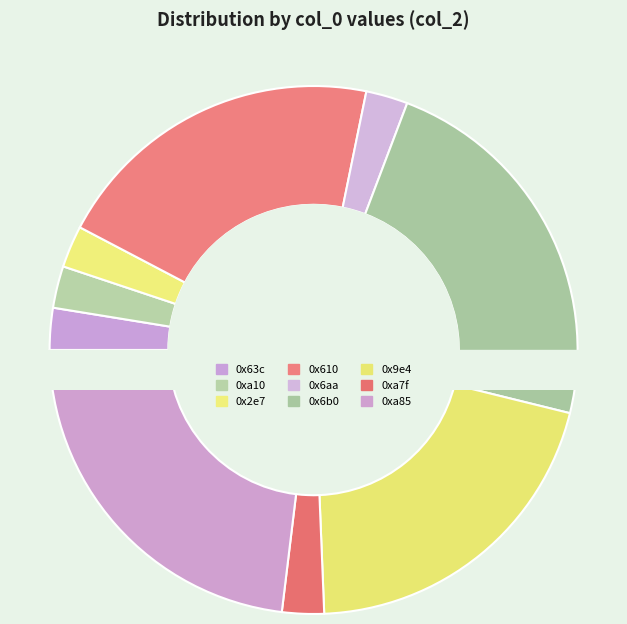

Which category has the biggest portion of the pie?

0x6b0